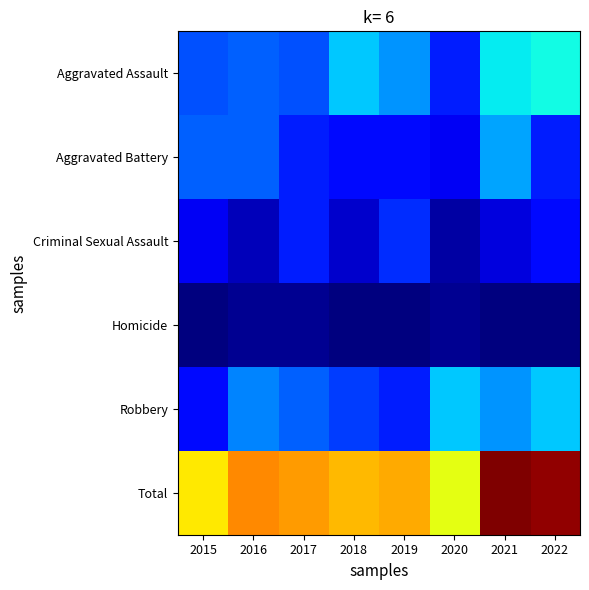

At which category is the sum across all series the highest?

2021